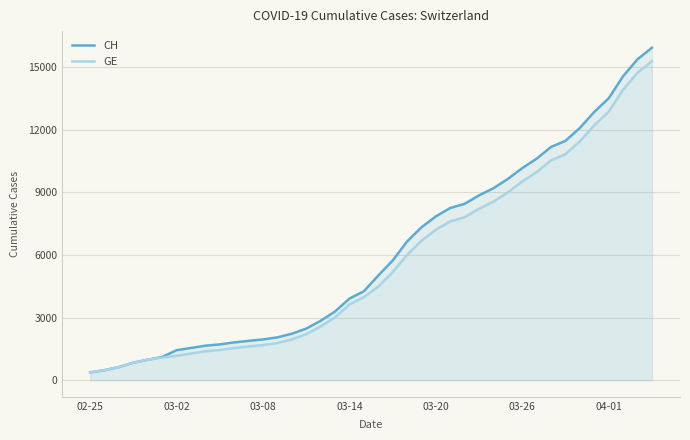

Which series has the widest spread of values?

CH